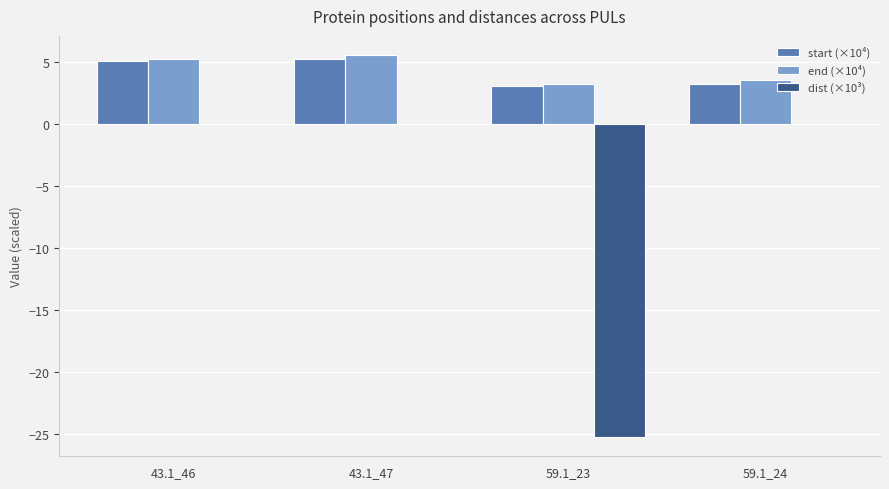

How many distinct data groups are displayed?

3